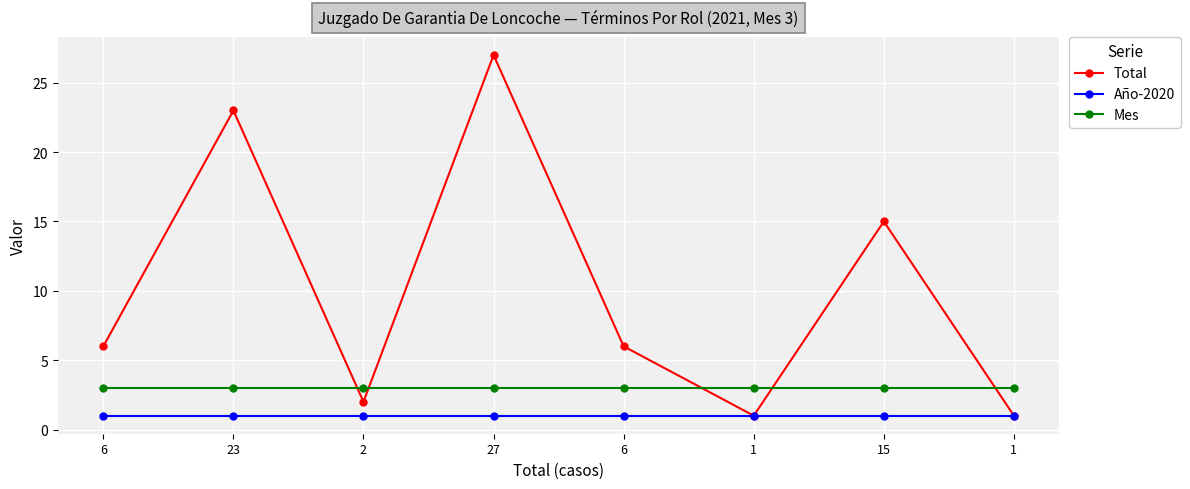

Is this an area chart (filled region under the line)?

No